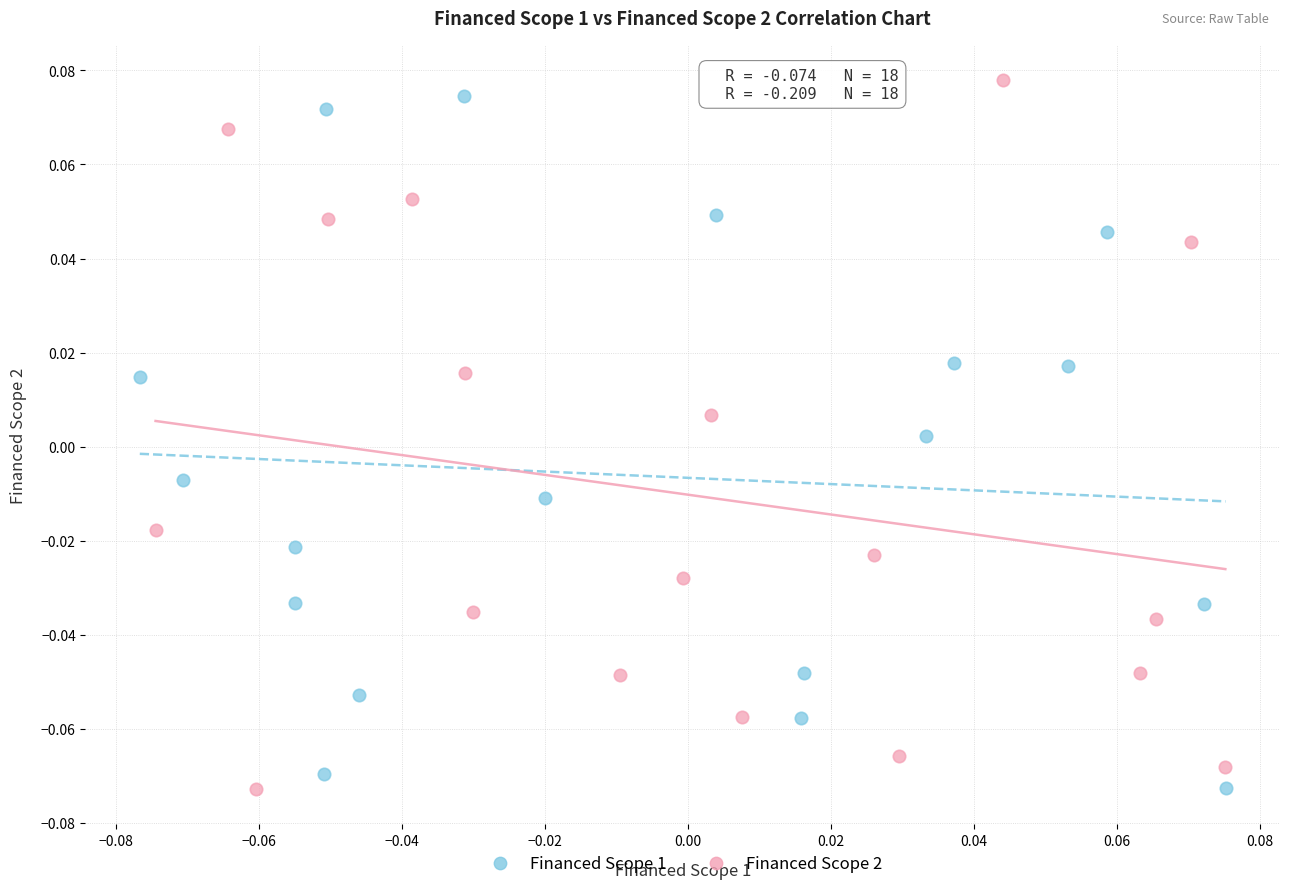

Which series reaches the maximum Y coordinate?

Financed Scope 2